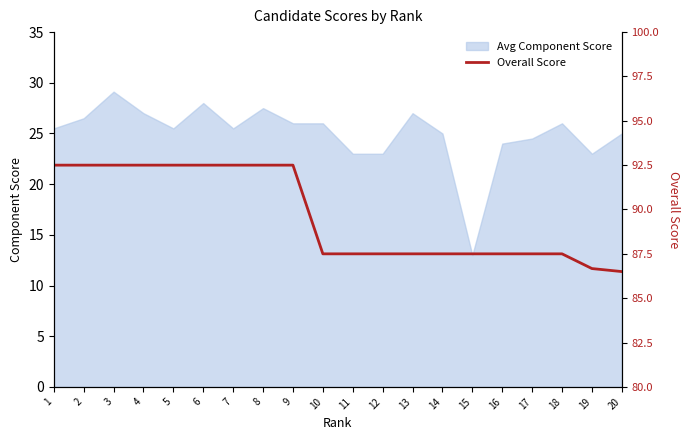

Approximately how many times larger is the value at 6 compared to 18?

1.1